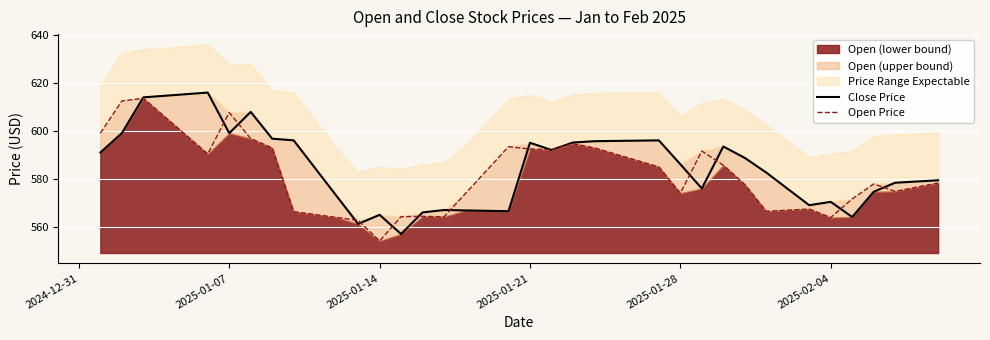

Where does the Close Price series first go above 586?

2024-12-31